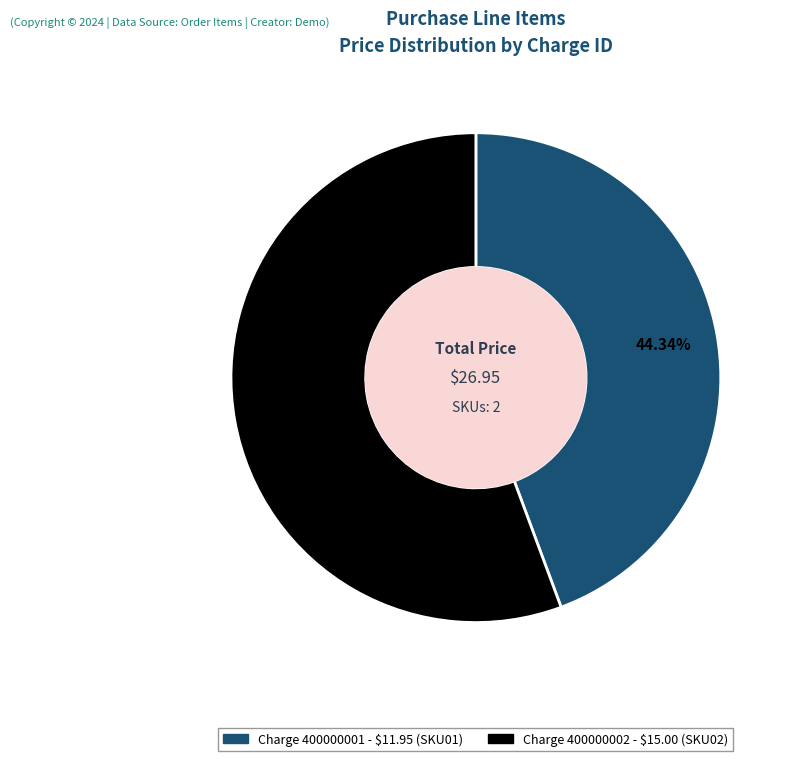

Is there any slice that represents more than half of the pie?

Yes